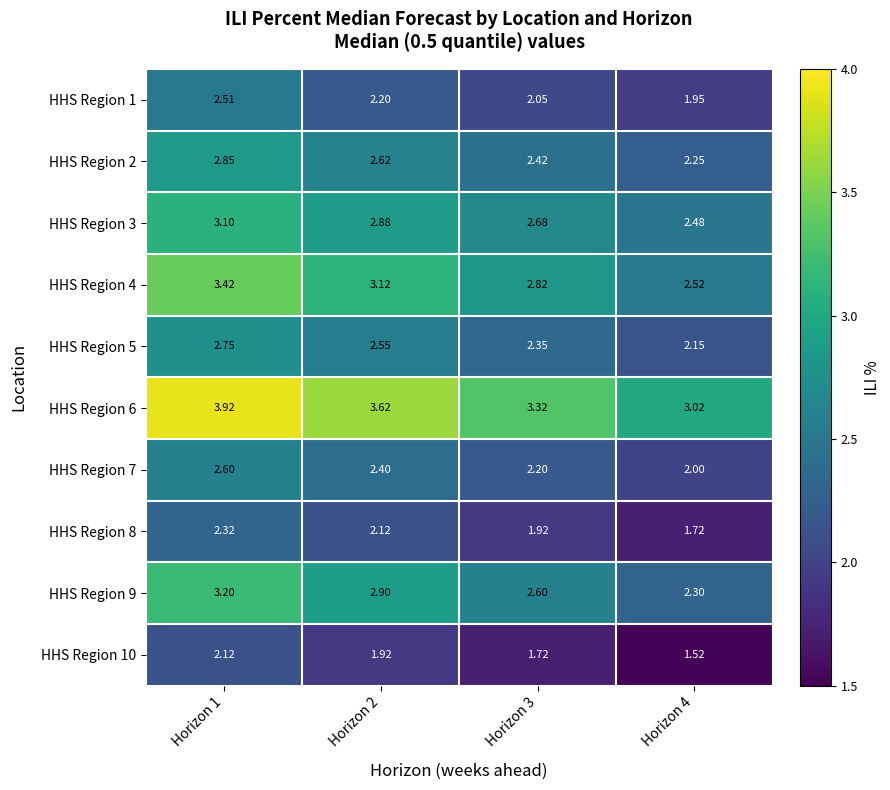

Is the value of HHS Region 3 at Horizon 4 greater than the value of HHS Region 1 at Horizon 1?

No